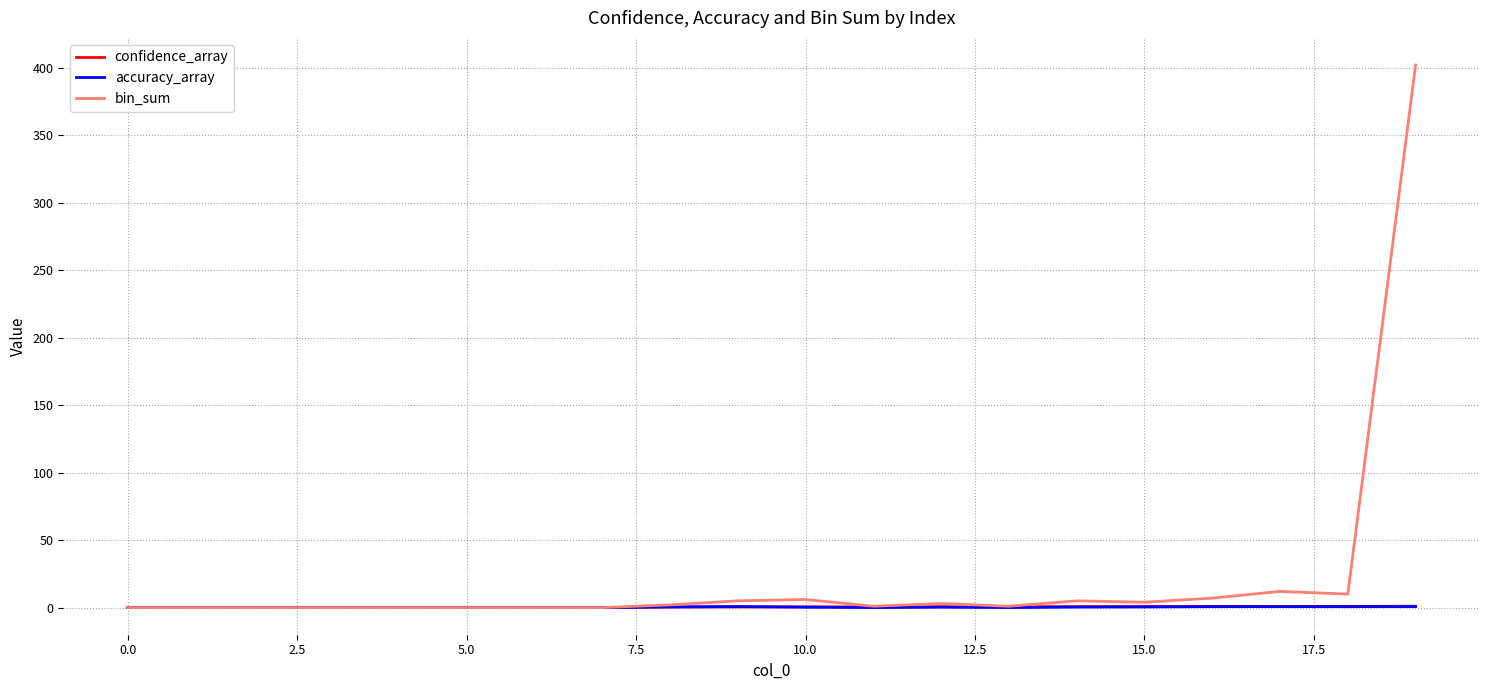

Which series has the widest spread of values?

bin_sum